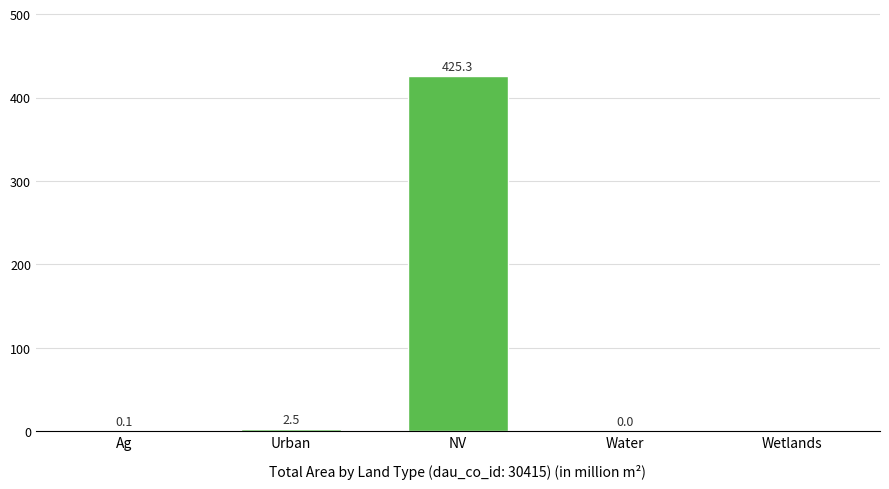

How many values are above zero?

4